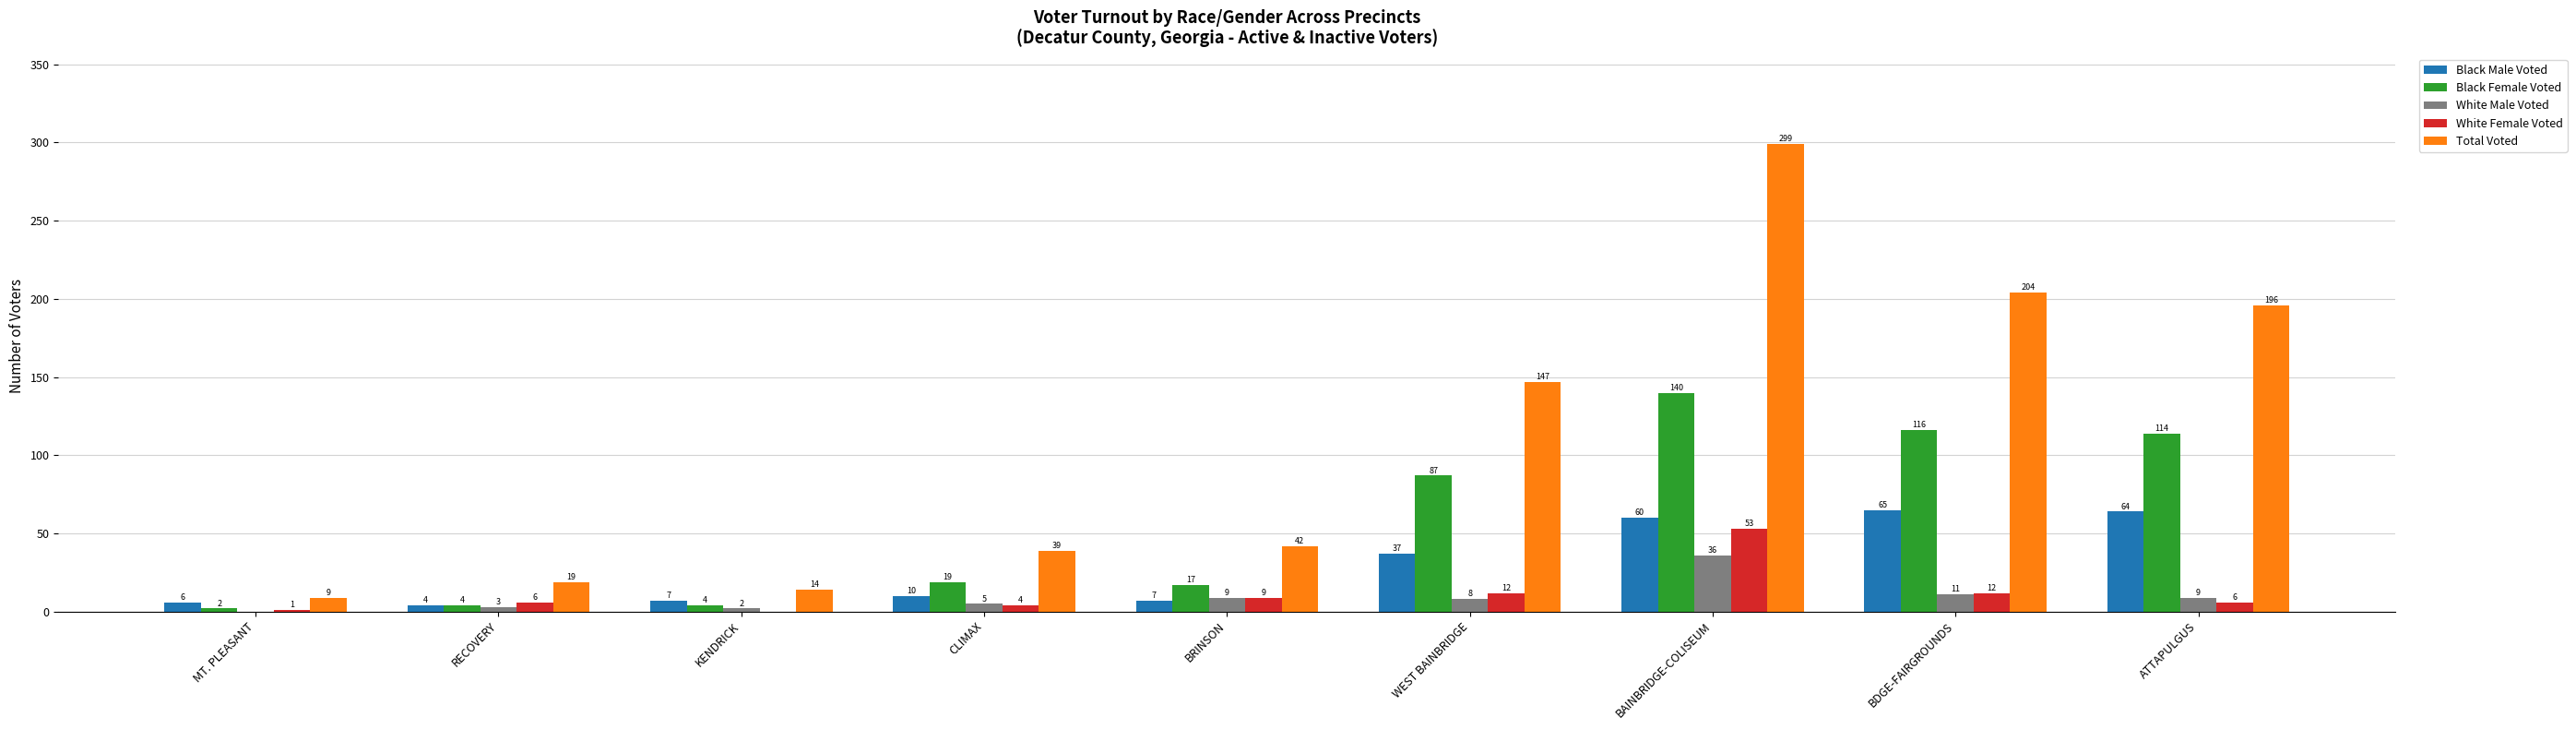

Reading right to left, transcribe all the data shown in this chart.

Black Male Voted: ATTAPULGUS=64	BDGE-FAIRGROUNDS=65	BAINBRIDGE-COLISEUM=60	WEST BAINBRIDGE=37	BRINSON=7	CLIMAX=10	KENDRICK=7	RECOVERY=4	MT. PLEASANT=6
Black Female Voted: ATTAPULGUS=114	BDGE-FAIRGROUNDS=116	BAINBRIDGE-COLISEUM=140	WEST BAINBRIDGE=87	BRINSON=17	CLIMAX=19	KENDRICK=4	RECOVERY=4	MT. PLEASANT=2
White Male Voted: ATTAPULGUS=9	BDGE-FAIRGROUNDS=11	BAINBRIDGE-COLISEUM=36	WEST BAINBRIDGE=8	BRINSON=9	CLIMAX=5	KENDRICK=2	RECOVERY=3	MT. PLEASANT=0
White Female Voted: ATTAPULGUS=6	BDGE-FAIRGROUNDS=12	BAINBRIDGE-COLISEUM=53	WEST BAINBRIDGE=12	BRINSON=9	CLIMAX=4	KENDRICK=0	RECOVERY=6	MT. PLEASANT=1
Total Voted: ATTAPULGUS=196	BDGE-FAIRGROUNDS=204	BAINBRIDGE-COLISEUM=299	WEST BAINBRIDGE=147	BRINSON=42	CLIMAX=39	KENDRICK=14	RECOVERY=19	MT. PLEASANT=9